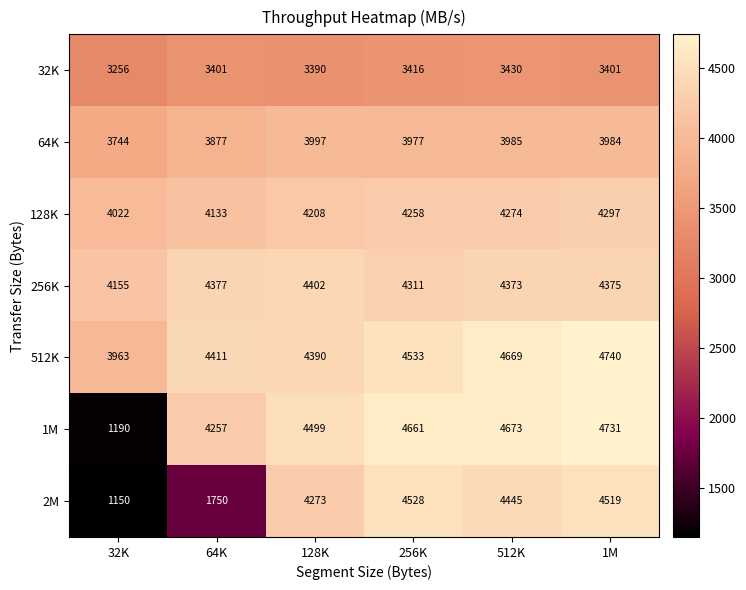

Is it true that 32K equals 5822 at 32K?

False